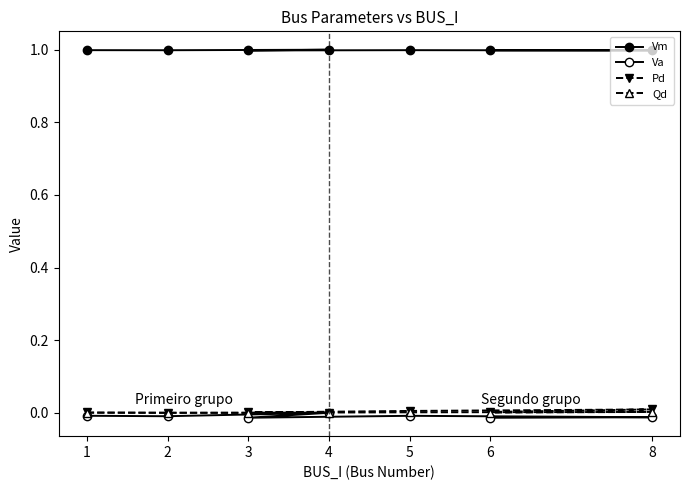

True or false: Pd has more than 0 interior local peaks.

True